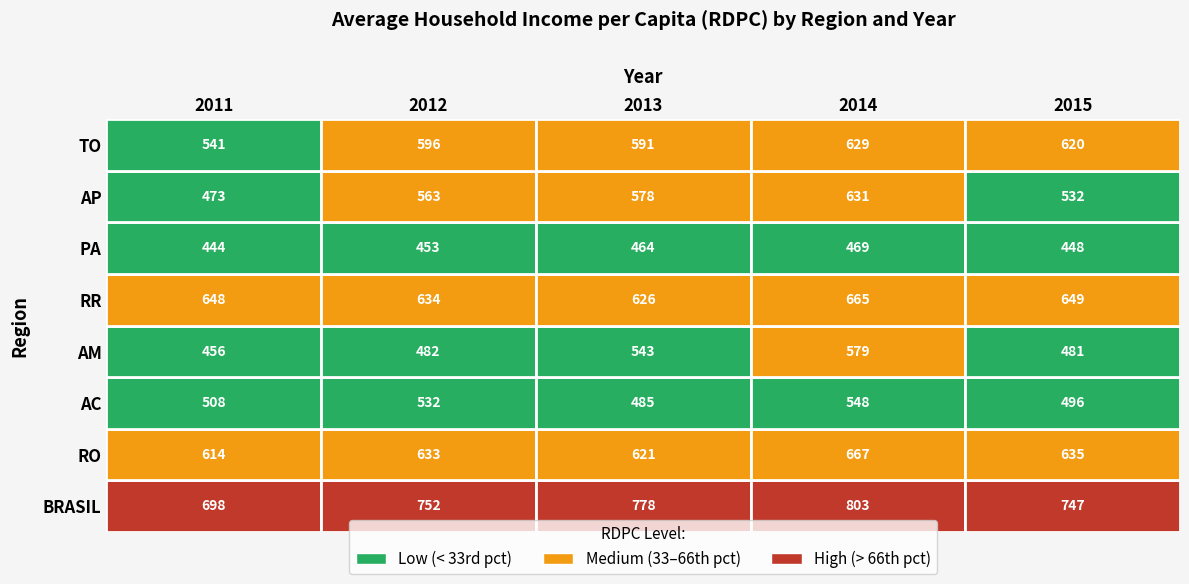

Reading right to left, transcribe all the data shown in this chart.

BRASIL: 746.8	803.4	777.6	751.7	698.5
RO: 634.7	667.4	621.4	633.3	613.7
AC: 495.6	548.2	484.9	531.5	508.4
AM: 480.6	579.5	543.3	481.6	456.2
RR: 649.4	665.2	625.6	633.5	647.8
PA: 448.4	469.5	464.3	453.4	443.9
AP: 532.2	630.7	578.1	562.6	472.8
TO: 619.6	629.0	590.7	595.9	540.7